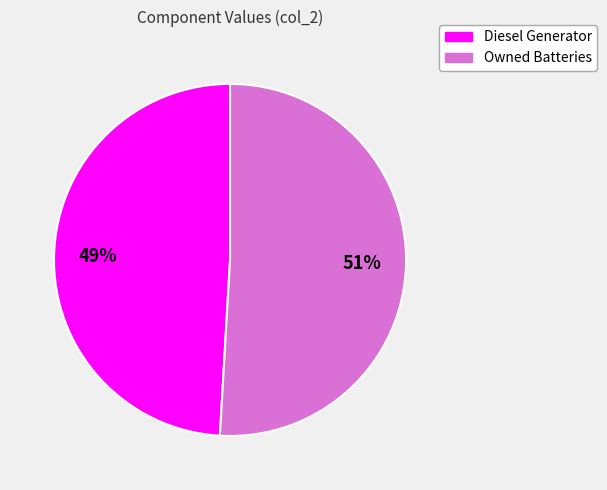

To the nearest percent, what is the difference between the largest and smallest slice percentages?

2%